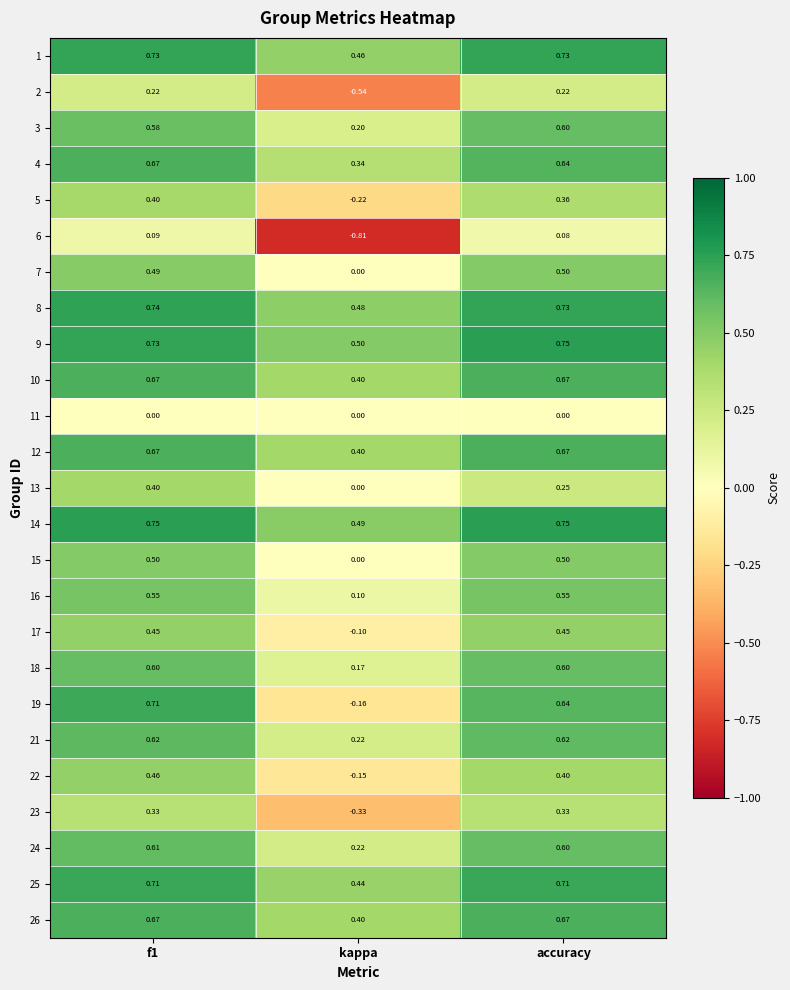

Is the value of 4 at kappa greater than the value of 17 at accuracy?

No